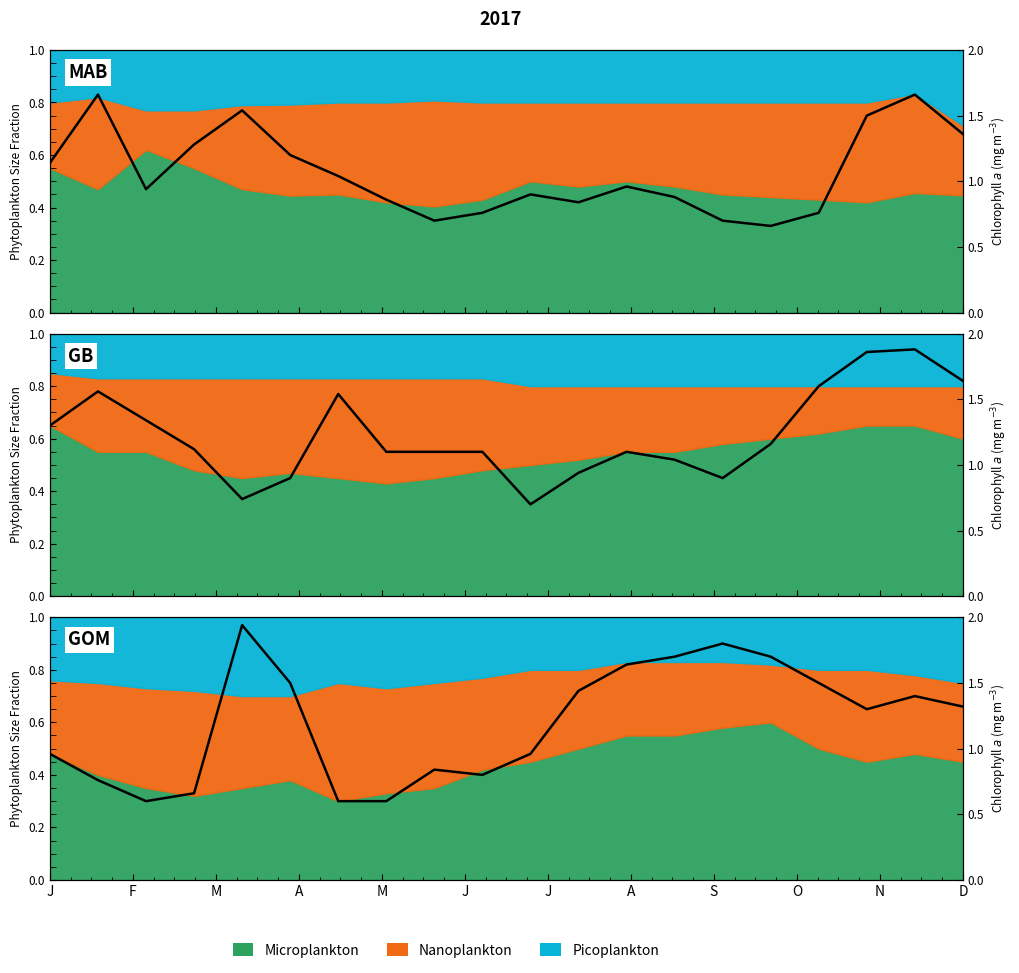

What is the smallest value displayed?

0.6